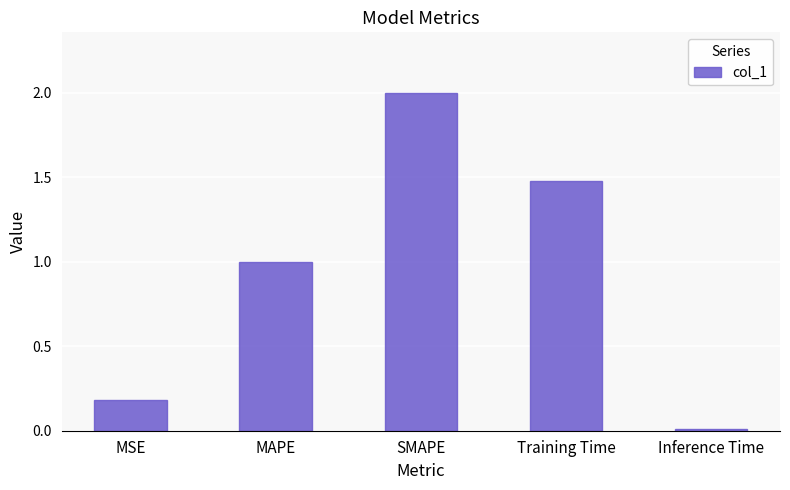

Rank the categories by value from lowest to highest.

Inference Time, MSE, MAPE, Training Time, SMAPE